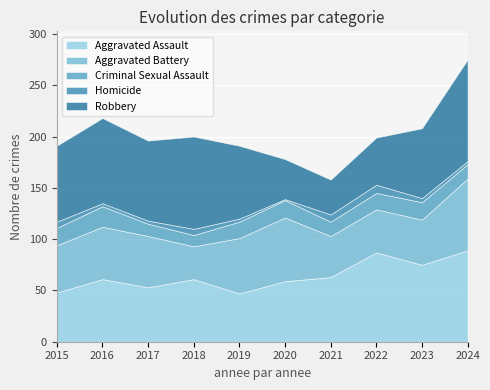

What is the maximum value for Criminal Sexual Assault?

20